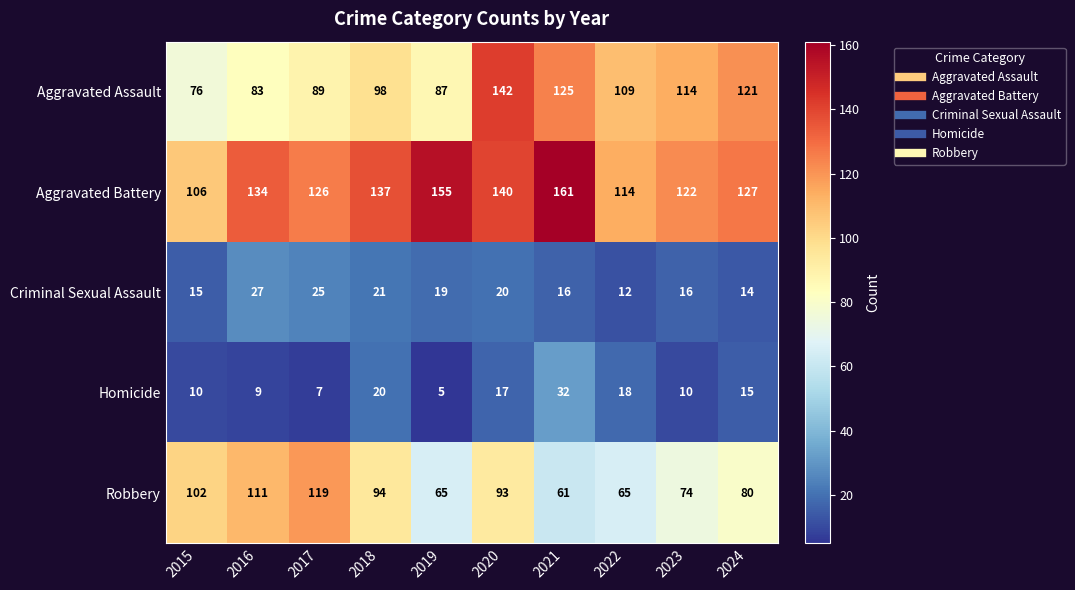

At which label does Homicide first exceed 15?

2018